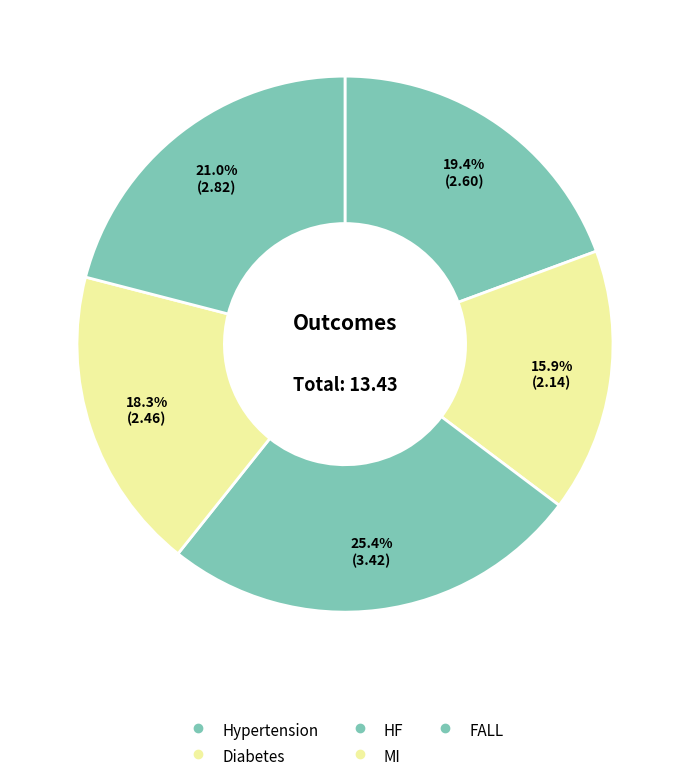

What is the change in value from Diabetes to FALL?

+0.7